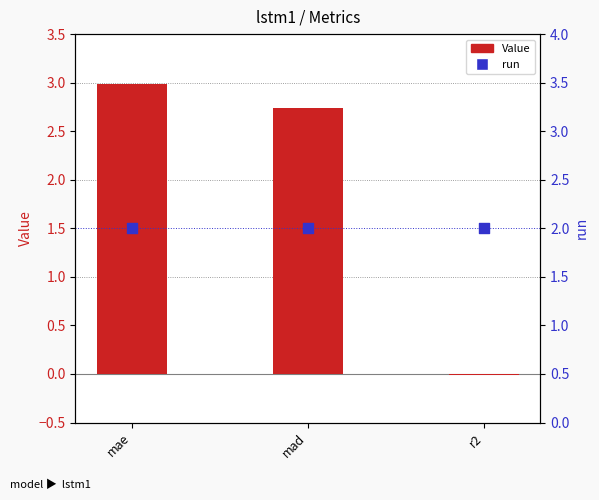

What are all the series names shown in the legend?

Value, run